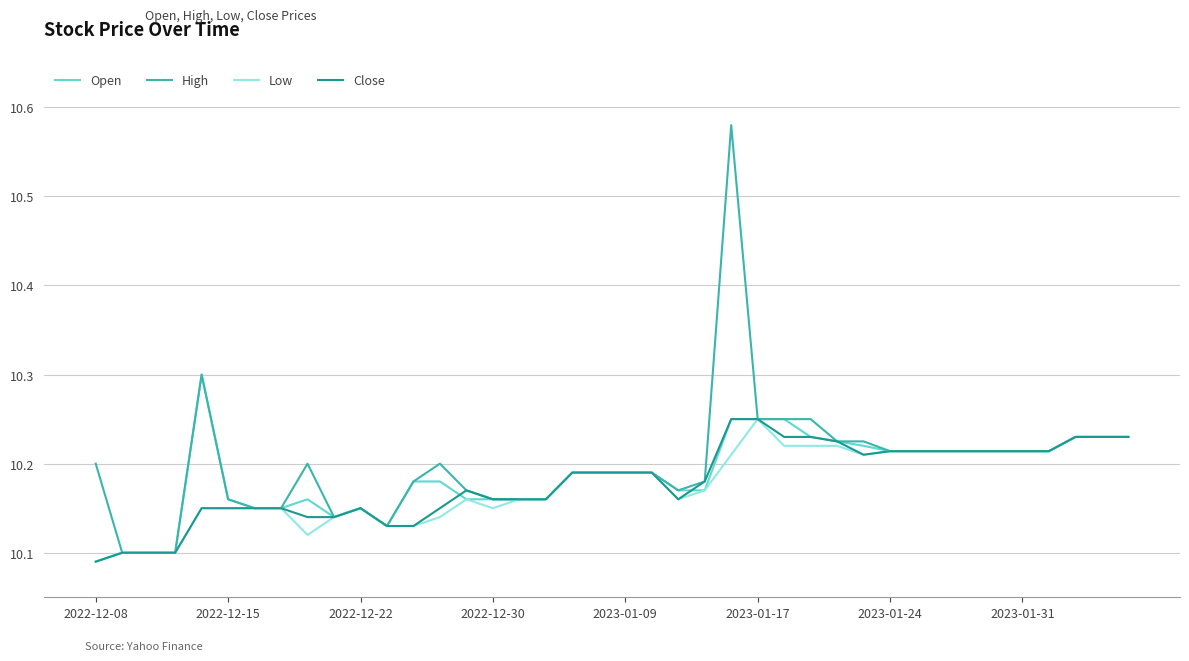

Which series has the largest range (max minus min)?

High